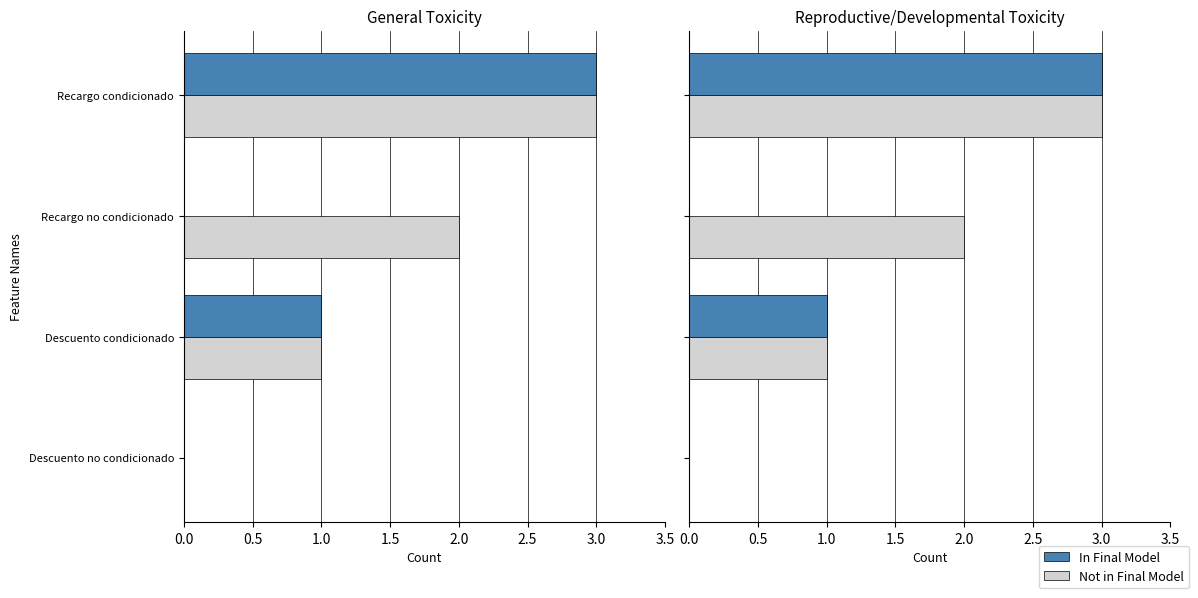

Which series changed the most between Recargo no condicionado and Recargo condicionado?

In Final Model